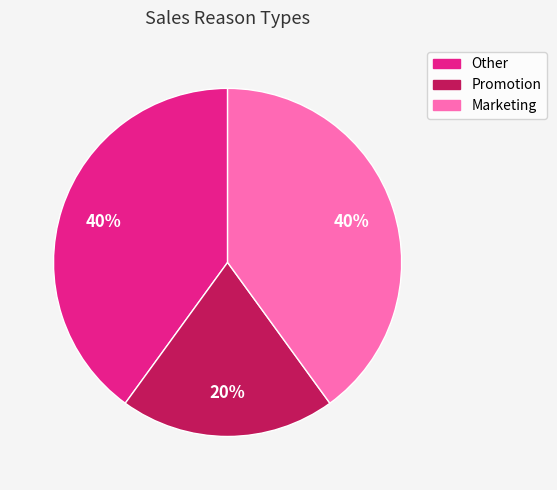

What percentage is the Promotion slice, to the nearest percent?

20%